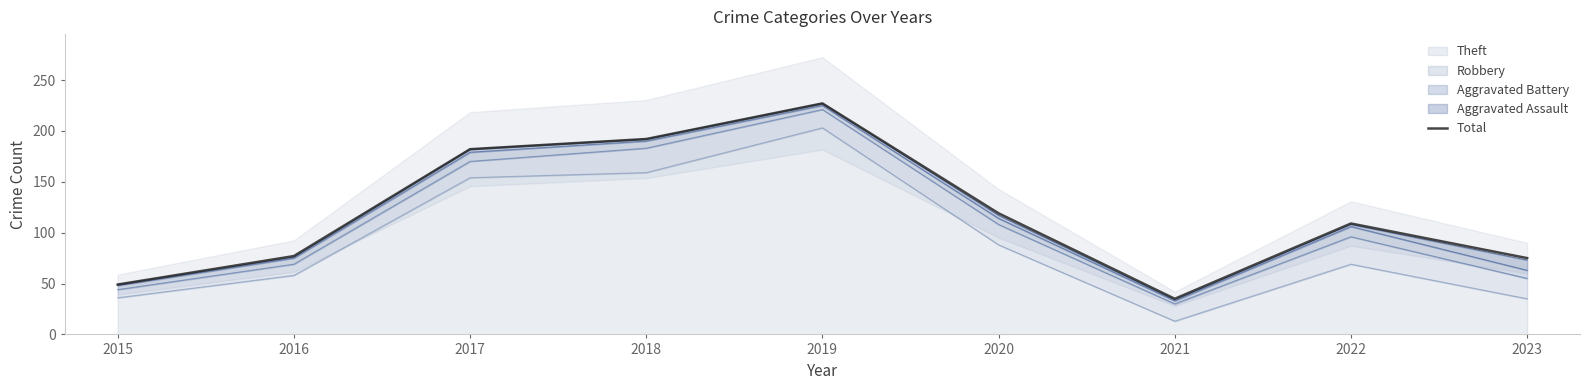

Reading right to left, what are all the values shown in this chart?

75	109	35	119	227	192	182	77	49